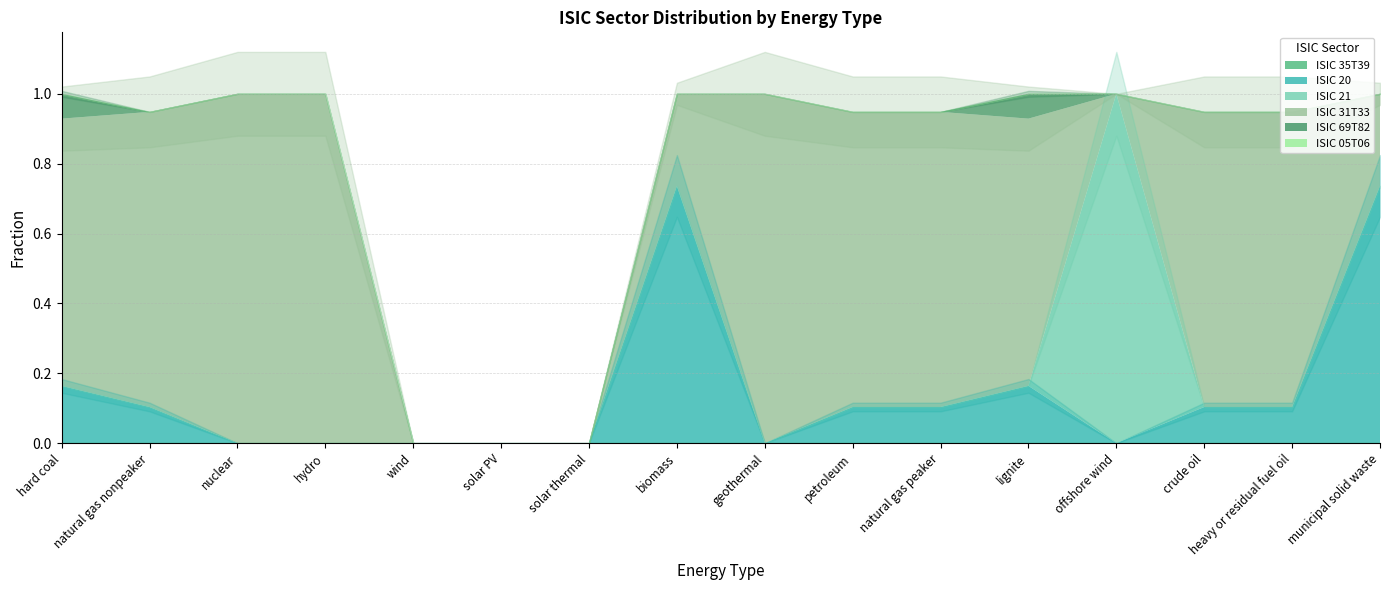

Reading right to left, transcribe all the data shown in this chart.

ISIC 35T39: municipal solid waste=0.0	heavy or residual fuel oil=0.0	crude oil=0.0	offshore wind=0.0	lignite=0.0	natural gas peaker=0.0	petroleum=0.0	geothermal=0.0	biomass=0.0	solar thermal=0.0	solar PV=0.0	wind=0.0	hydro=0.0	nuclear=0.0	natural gas nonpeaker=0.0	hard coal=0.0
ISIC 20: municipal solid waste=0.7	heavy or residual fuel oil=0.1	crude oil=0.1	offshore wind=0.0	lignite=0.2	natural gas peaker=0.1	petroleum=0.1	geothermal=0.0	biomass=0.7	solar thermal=0.0	solar PV=0.0	wind=0.0	hydro=0.0	nuclear=0.0	natural gas nonpeaker=0.1	hard coal=0.2
ISIC 21: municipal solid waste=0.0	heavy or residual fuel oil=0.0	crude oil=0.0	offshore wind=1.0	lignite=0.0	natural gas peaker=0.0	petroleum=0.0	geothermal=0.0	biomass=0.0	solar thermal=0.0	solar PV=0.0	wind=0.0	hydro=0.0	nuclear=0.0	natural gas nonpeaker=0.0	hard coal=0.0
ISIC 31T33: municipal solid waste=0.3	heavy or residual fuel oil=0.8	crude oil=0.8	offshore wind=0.0	lignite=0.8	natural gas peaker=0.8	petroleum=0.8	geothermal=1.0	biomass=0.3	solar thermal=0.0	solar PV=0.0	wind=0.0	hydro=1.0	nuclear=1.0	natural gas nonpeaker=0.8	hard coal=0.8
ISIC 69T82: municipal solid waste=0.0	heavy or residual fuel oil=0.0	crude oil=0.0	offshore wind=0.0	lignite=0.1	natural gas peaker=0.0	petroleum=0.0	geothermal=0.0	biomass=0.0	solar thermal=0.0	solar PV=0.0	wind=0.0	hydro=0.0	nuclear=0.0	natural gas nonpeaker=0.0	hard coal=0.1
ISIC 05T06: municipal solid waste=0.0	heavy or residual fuel oil=0.0	crude oil=0.0	offshore wind=0.0	lignite=0.0	natural gas peaker=0.0	petroleum=0.0	geothermal=0.0	biomass=0.0	solar thermal=0.0	solar PV=0.0	wind=0.0	hydro=0.0	nuclear=0.0	natural gas nonpeaker=0.0	hard coal=0.0